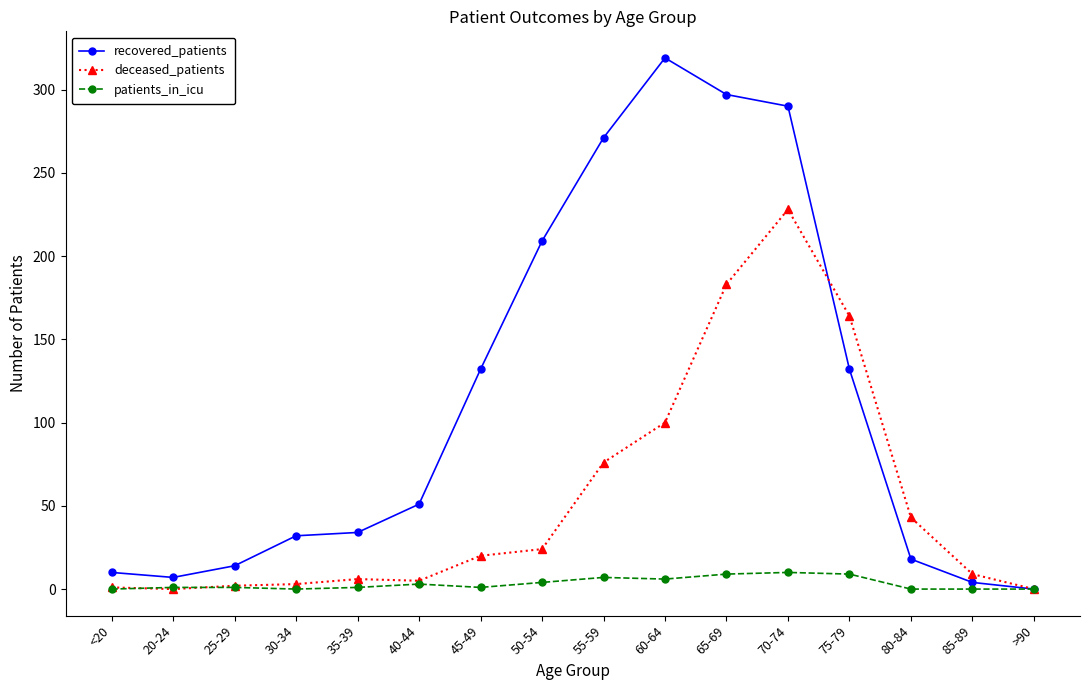

What position from the left is 75-79?

13